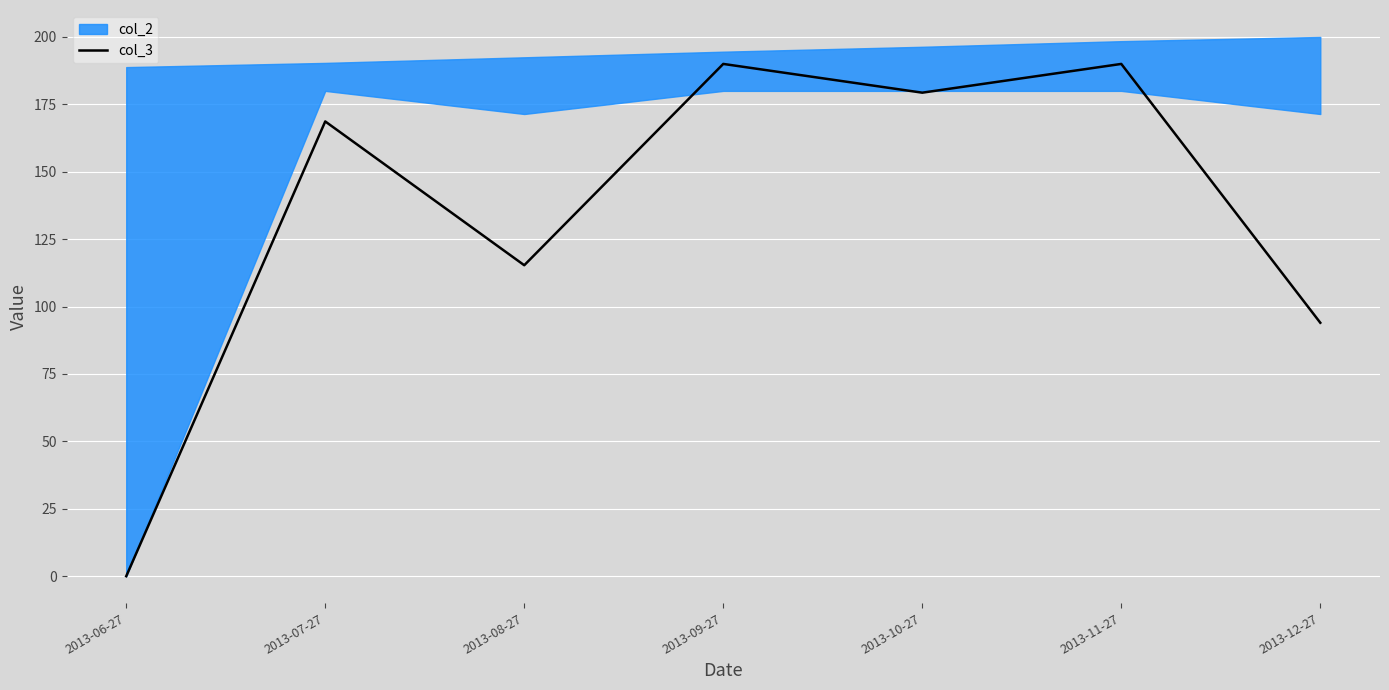

Where is the first local maximum?

2013-07-27